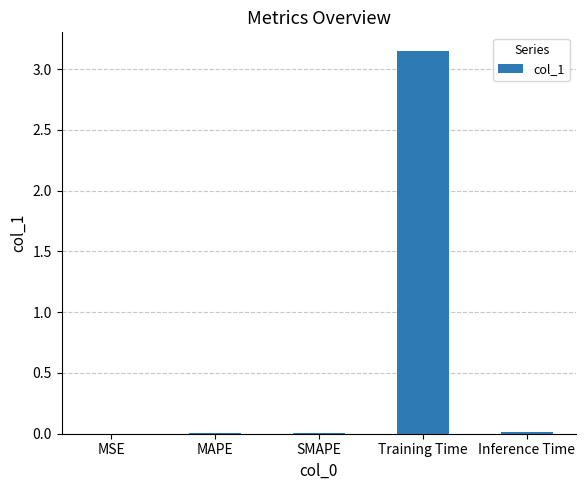

What is the sum of all values?

3.2